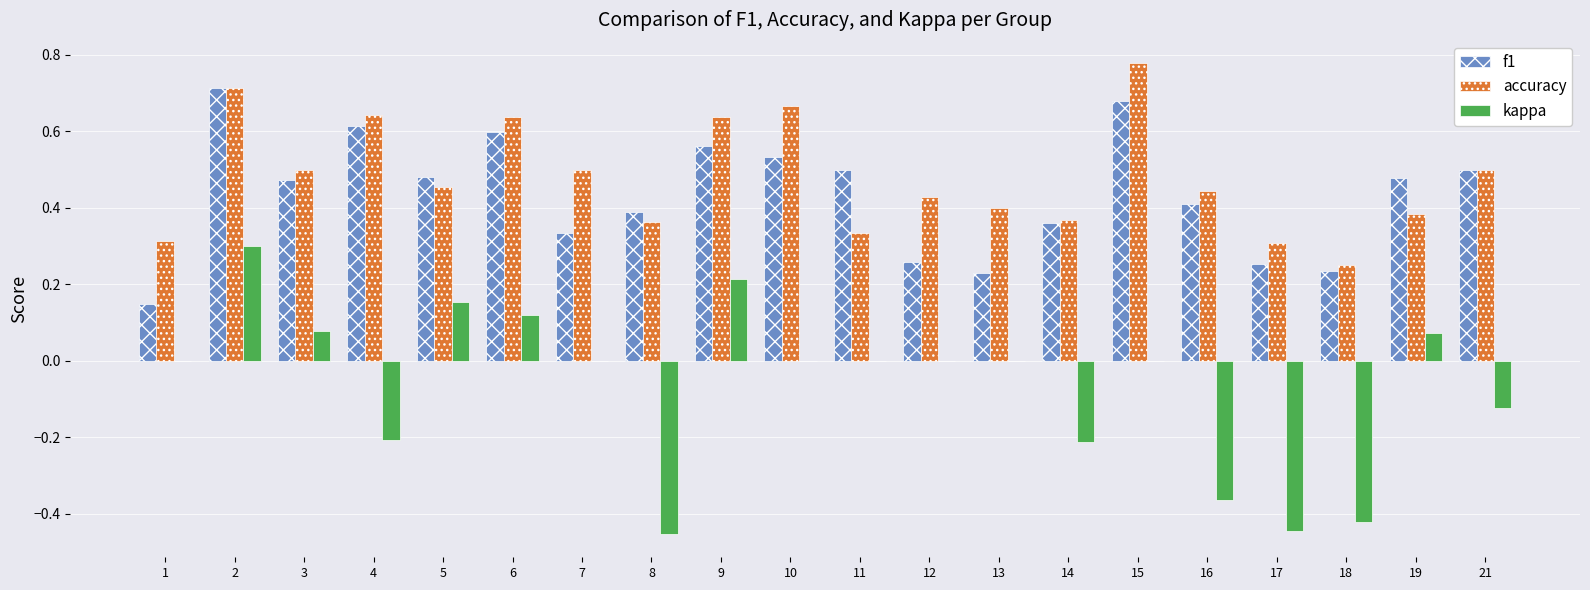

Is the value of f1 at 5 greater than the value of accuracy at 2?

No